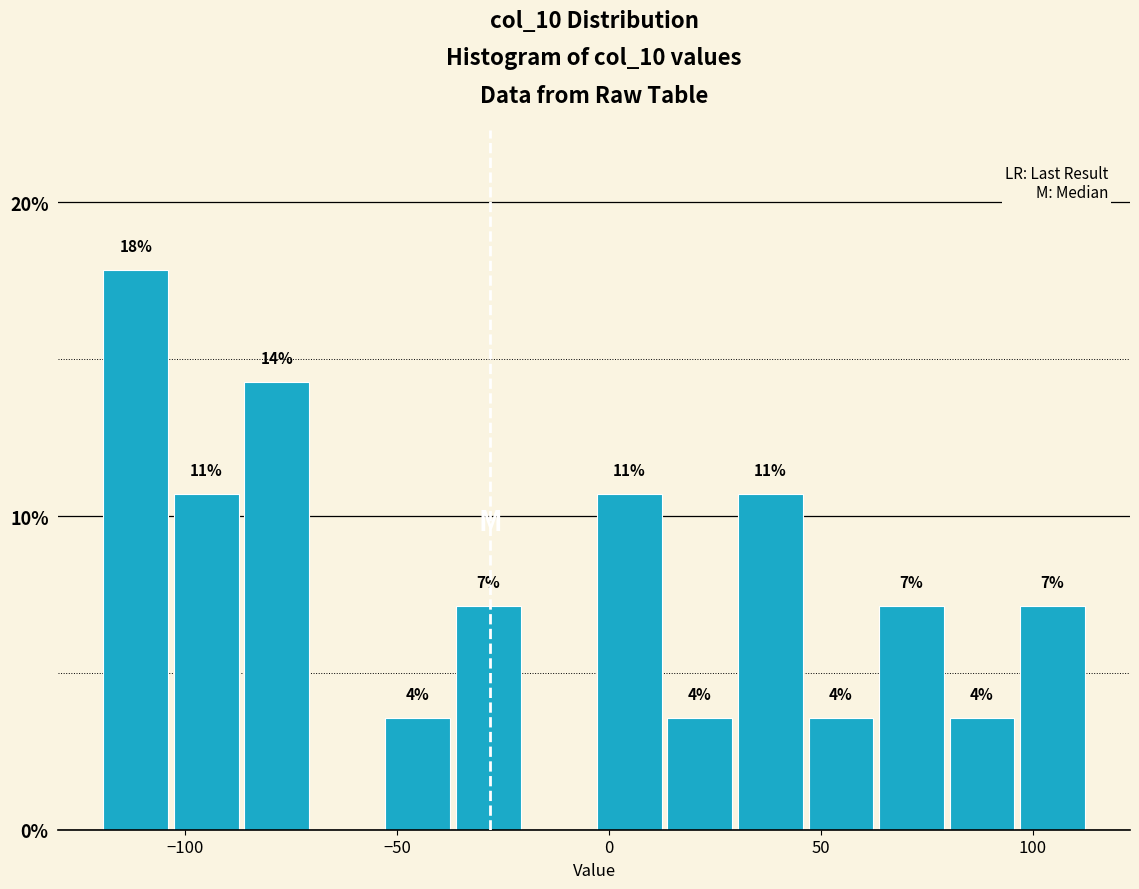

Around what value on the x-axis is the tallest bar? Give the approximate position of its centre, as read against the axis.

-110